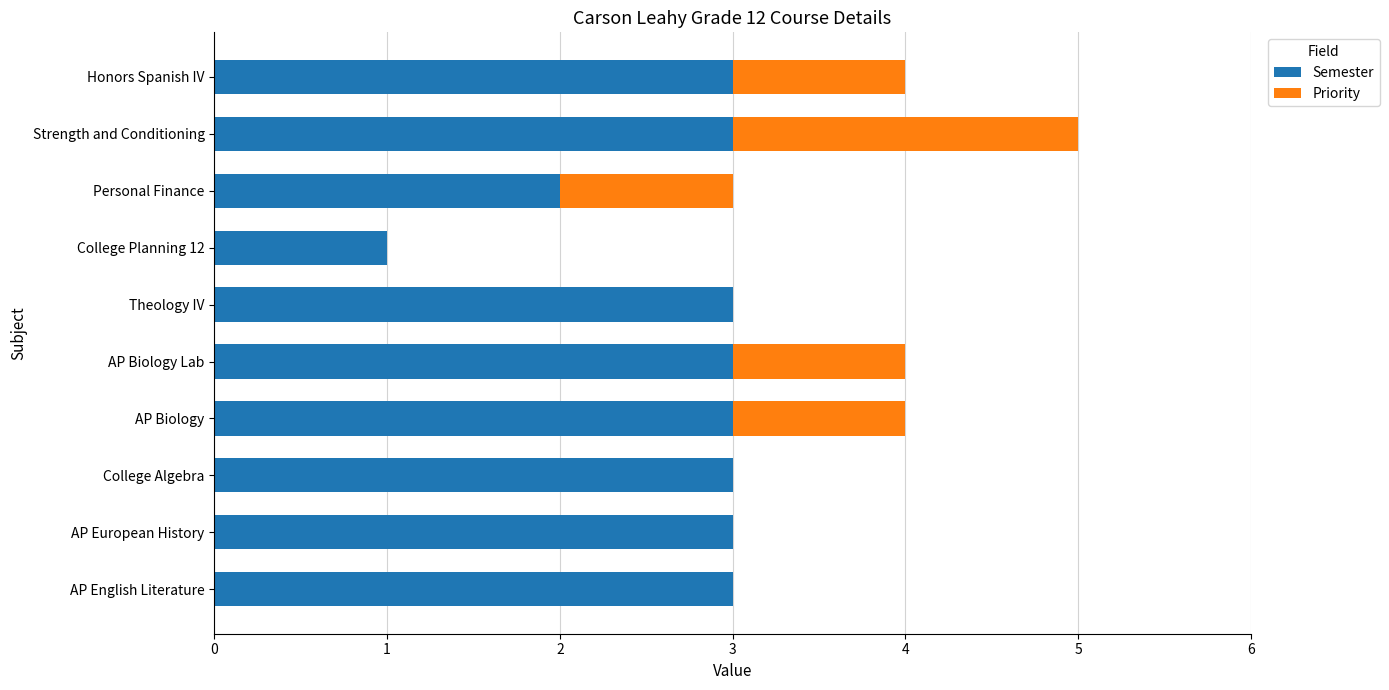

How many categories are shown in the chart?

10